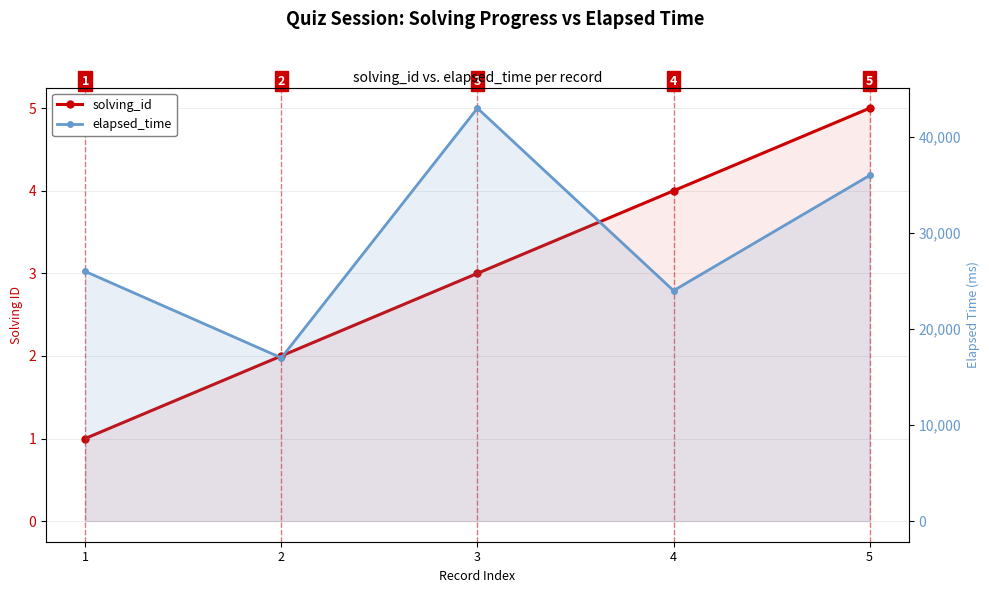

List the labels in order of solving_id value, smallest first.

1, 2, 3, 4, 5